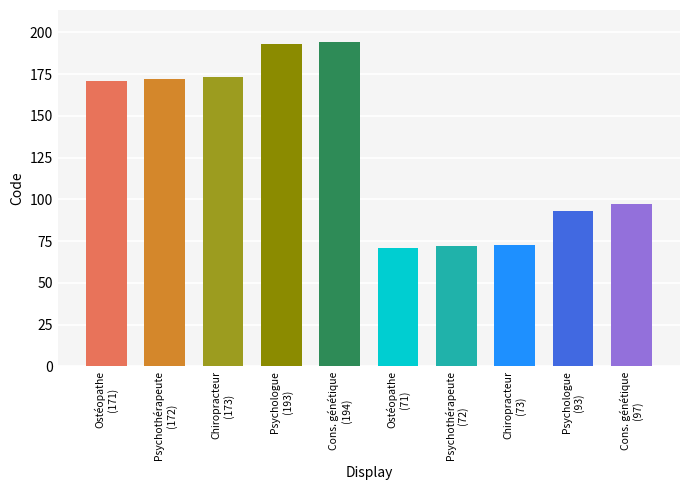

Reading left to right, extract all data points from this chart.

171	172	173	193	194	71	72	73	93	97